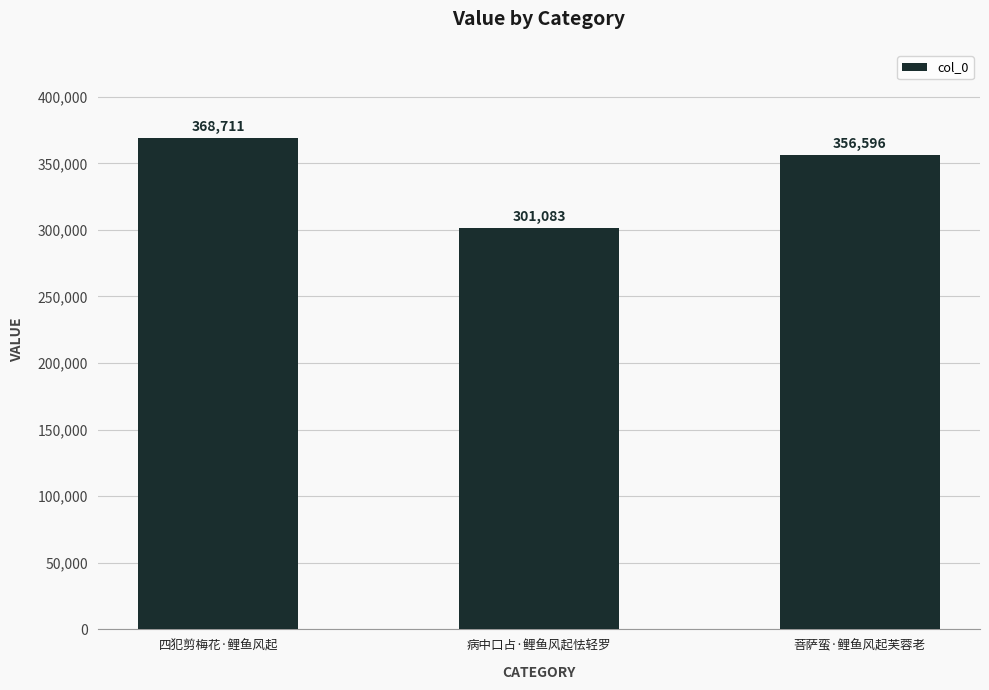

Which has a higher value, 四犯剪梅花·鲤鱼风起 or 菩萨蛮·鲤鱼风起芙蓉老?

四犯剪梅花·鲤鱼风起